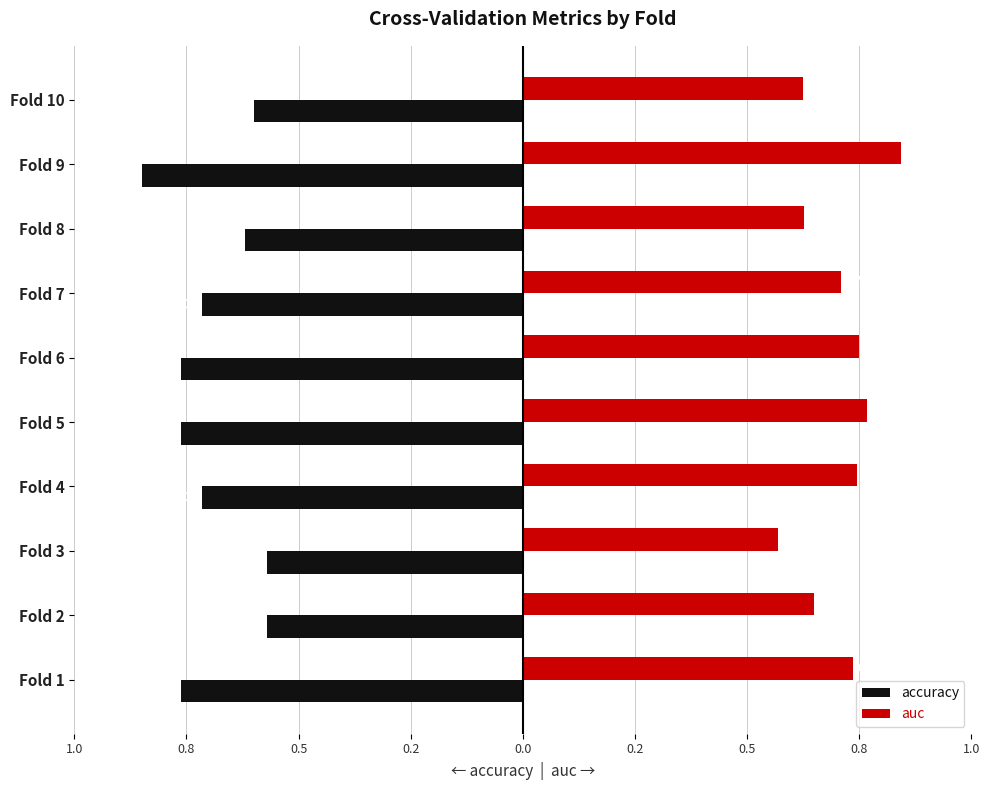

Are the bars horizontal?

Yes